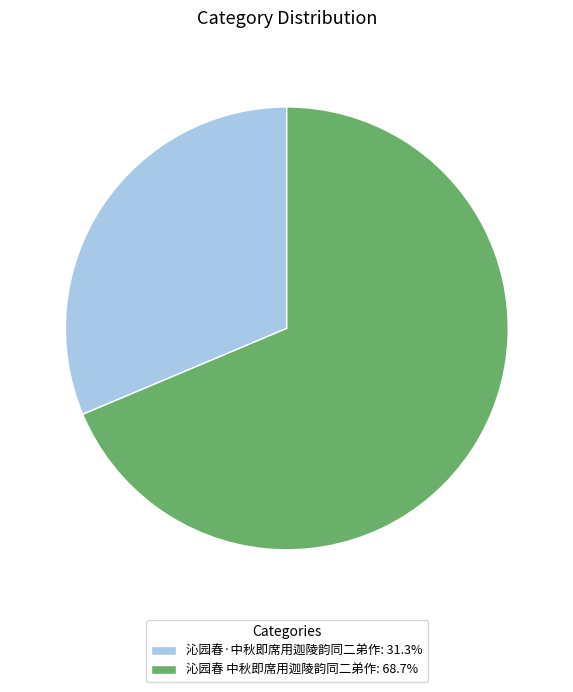

Which category accounts for the majority?

沁园春 中秋即席用迦陵韵同二弟作